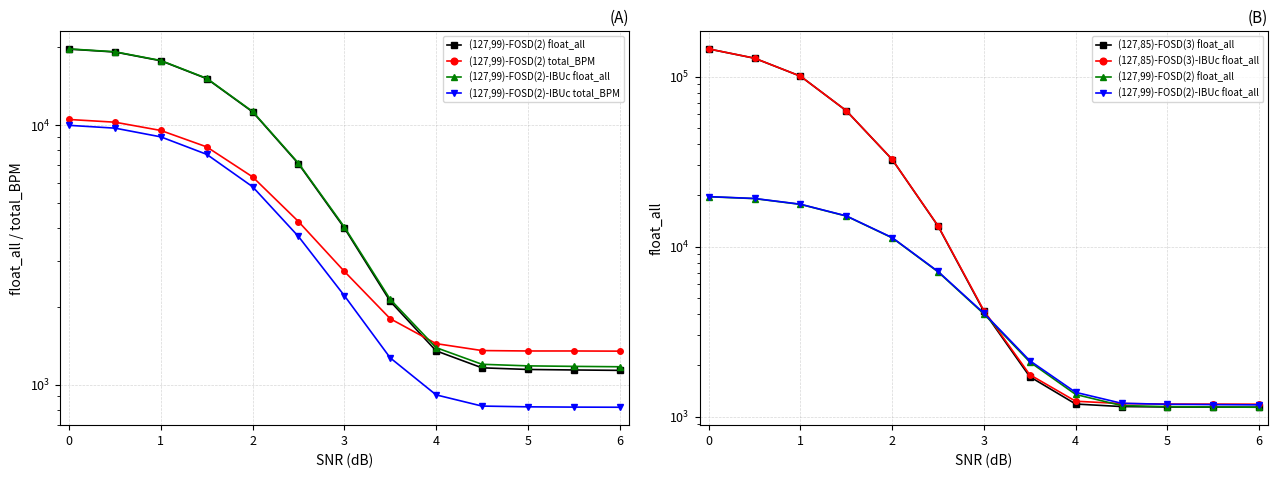

List the series in order of their peak value, highest first.

(127,85)-FOSD(3)-IBUc float_all, (127,85)-FOSD(3) float_all, (127,99)-FOSD(2)-IBUc float_all, (127,99)-FOSD(2) float_all, (127,99)-FOSD(2) total_BPM, (127,99)-FOSD(2)-IBUc total_BPM